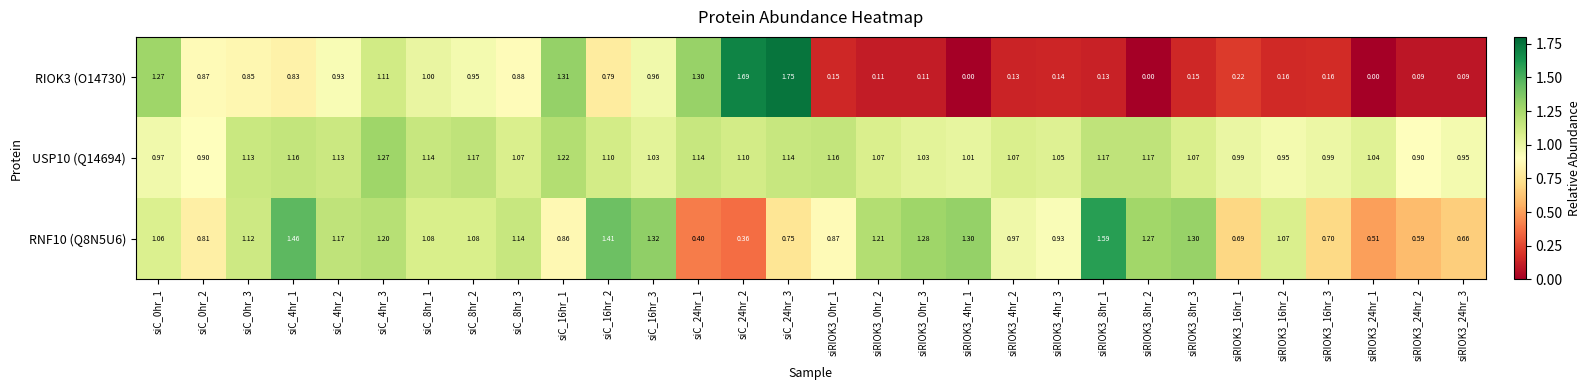

Which has a higher value, siRIOK3_4hr_3 or siC_0hr_1?

siC_0hr_1